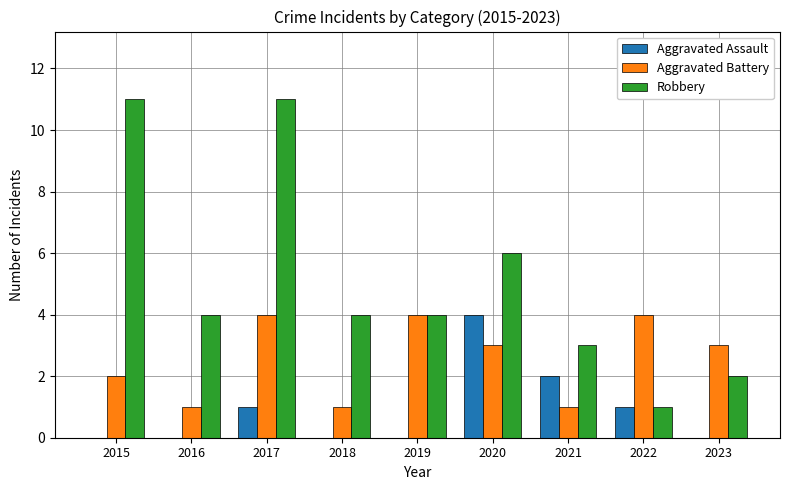

How many groups of bars are there?

9